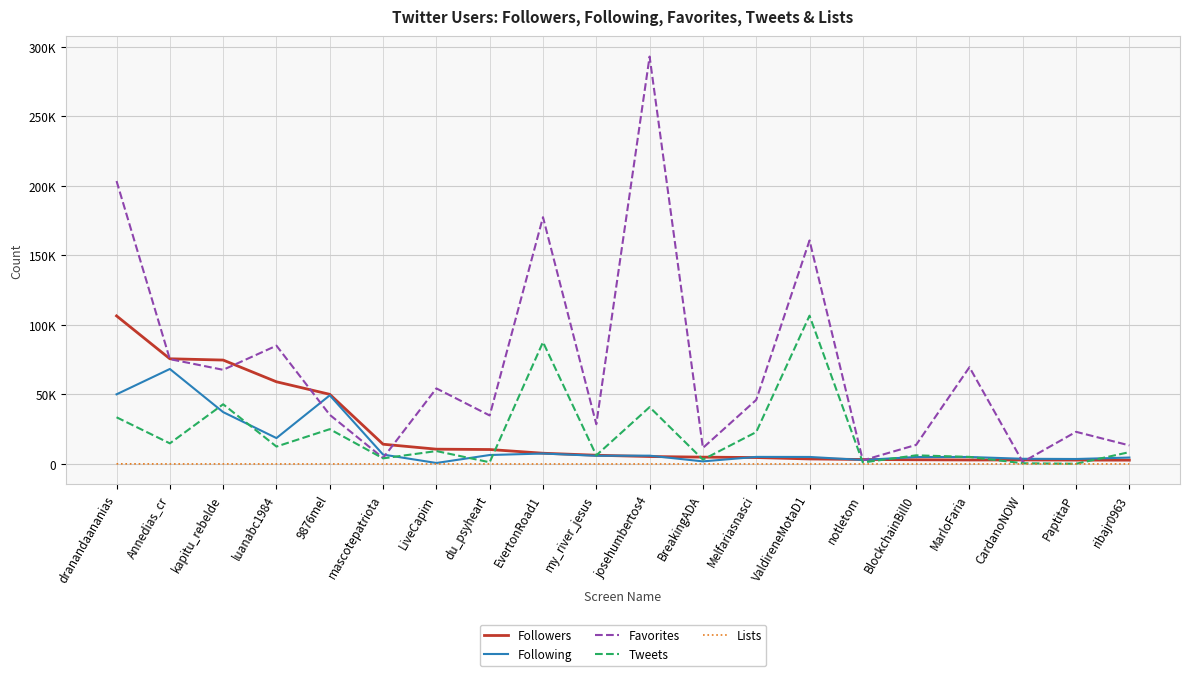

Does the chart have visible grid lines?

Yes